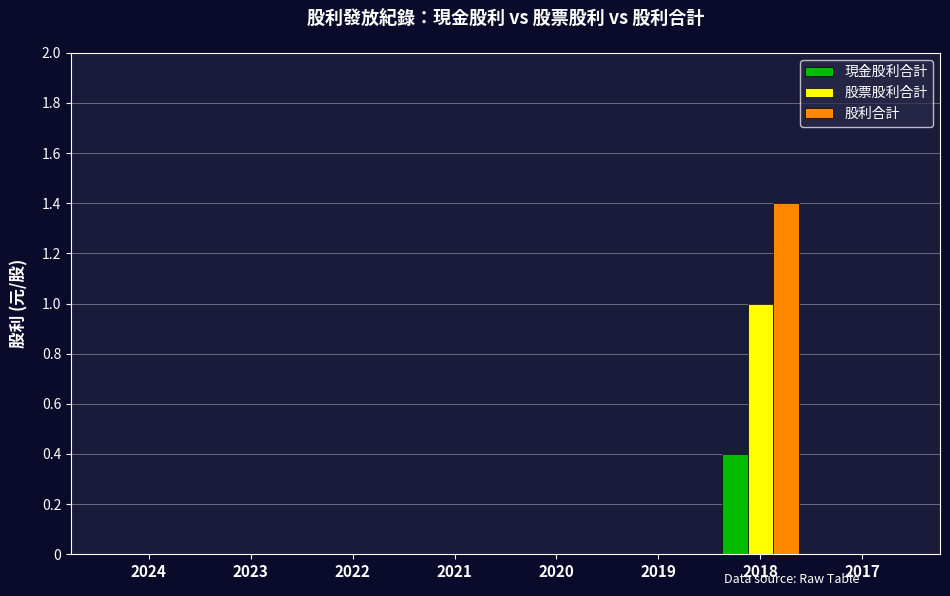

Which series changed the most between 2022 and 2018?

股利合計